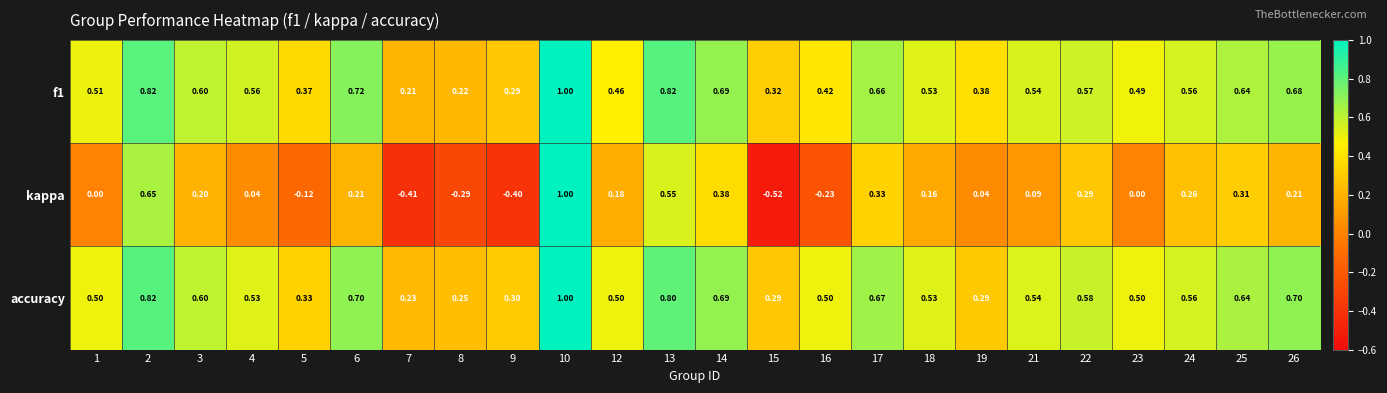

Which series has the largest range (max minus min)?

kappa